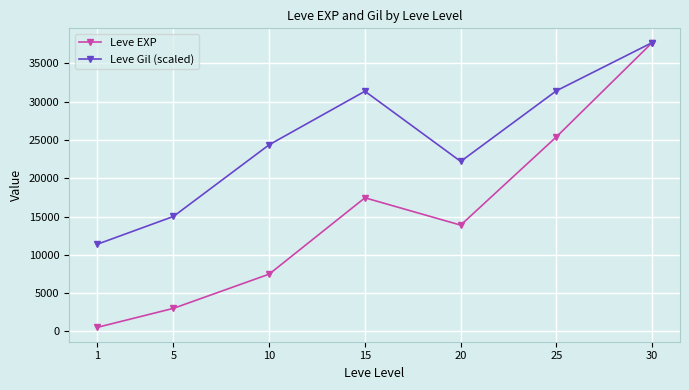

Which series has the largest total across all categories?

Leve Gil (scaled)